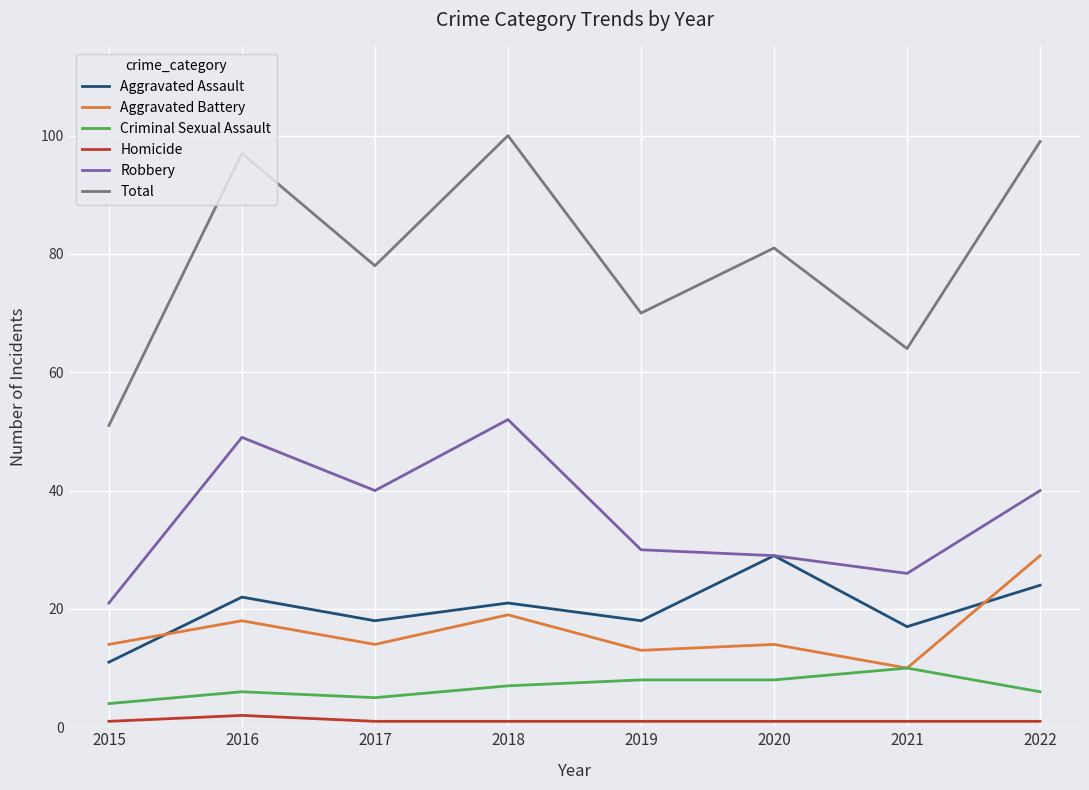

True or false: Homicide and Robbery cross at least once.

False